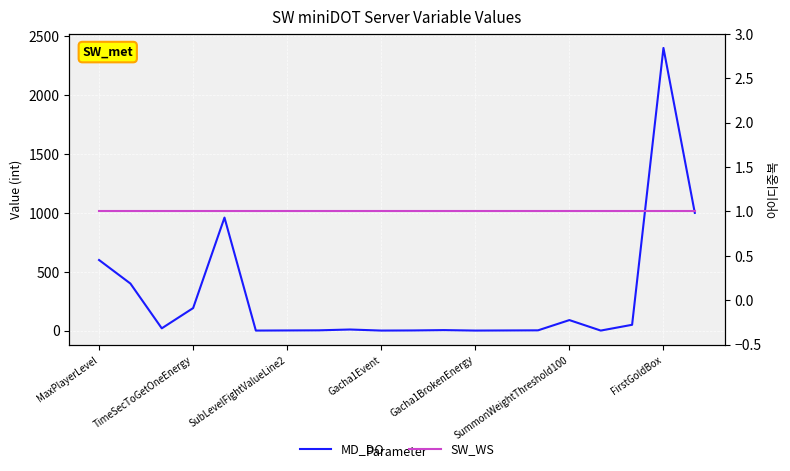

Is it true that SW_WS equals 1 at SummonWeightThreshold100?

True